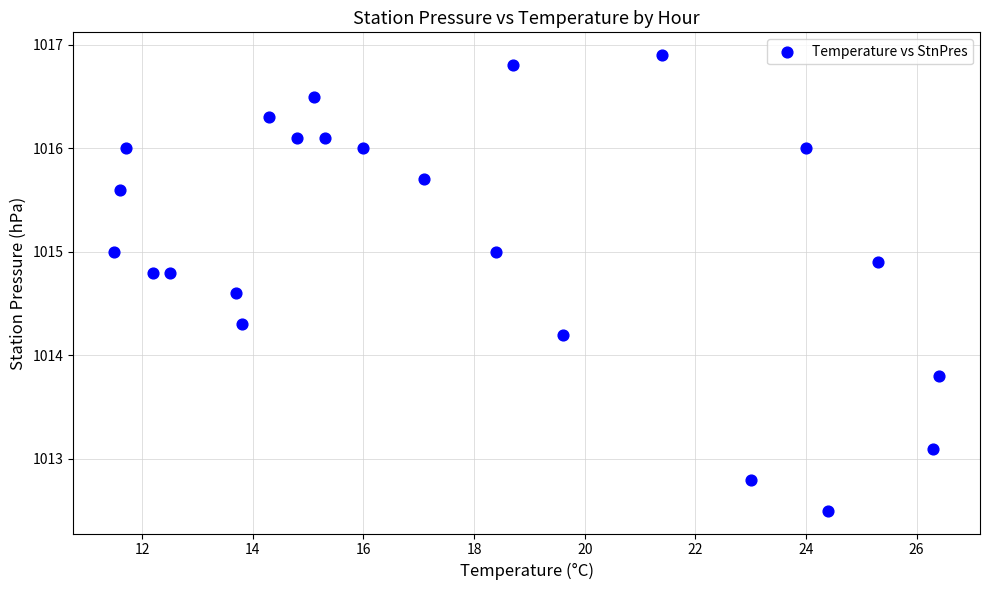

What is the range of Y values (max minus min)?

4.4